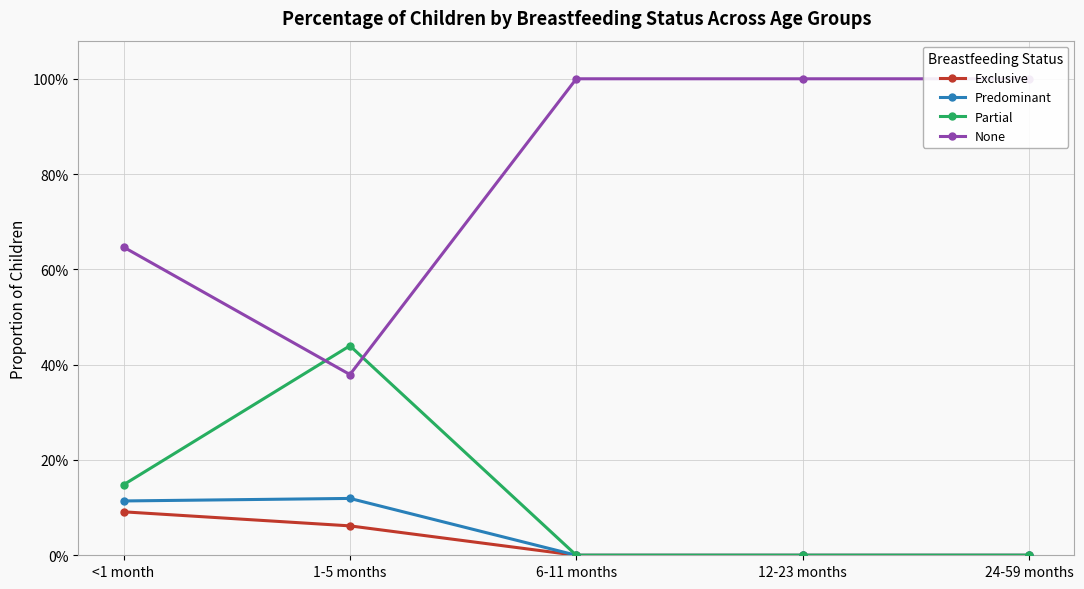

The Predominant series shows 0.1 at <1 month. True or false?

True